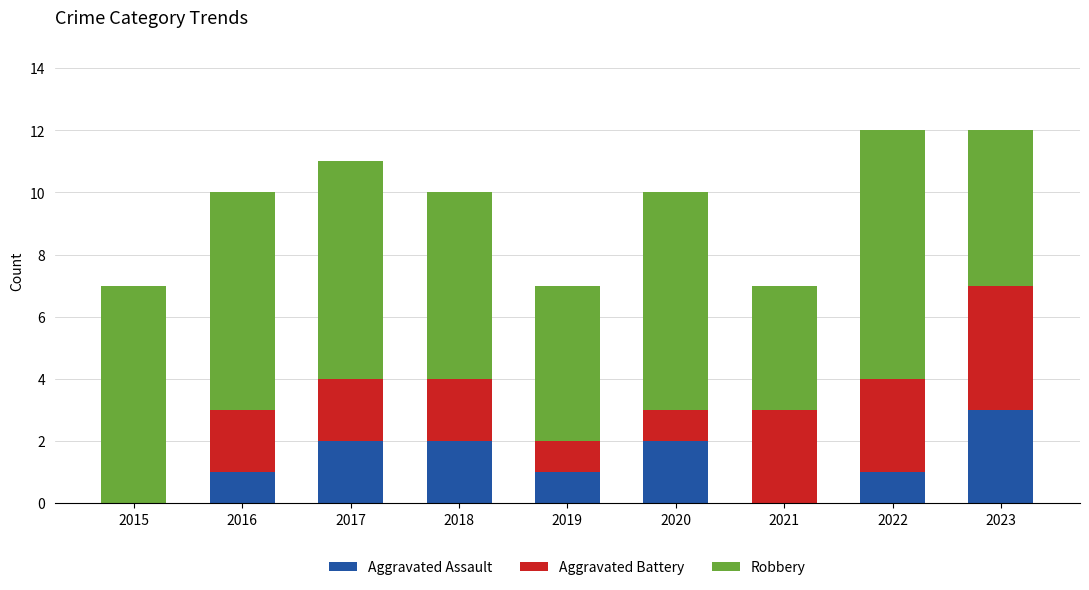

Are the bars horizontal?

No